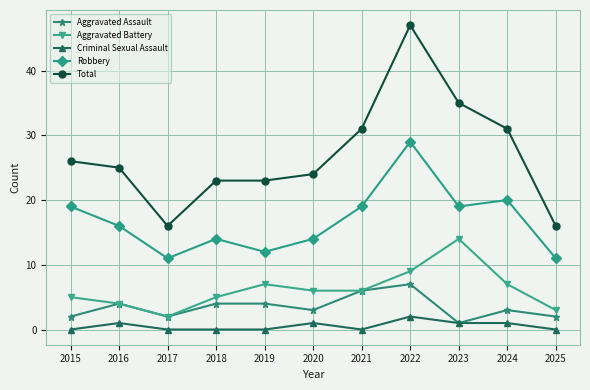

Is it true that Total equals 21 at 2023?

False